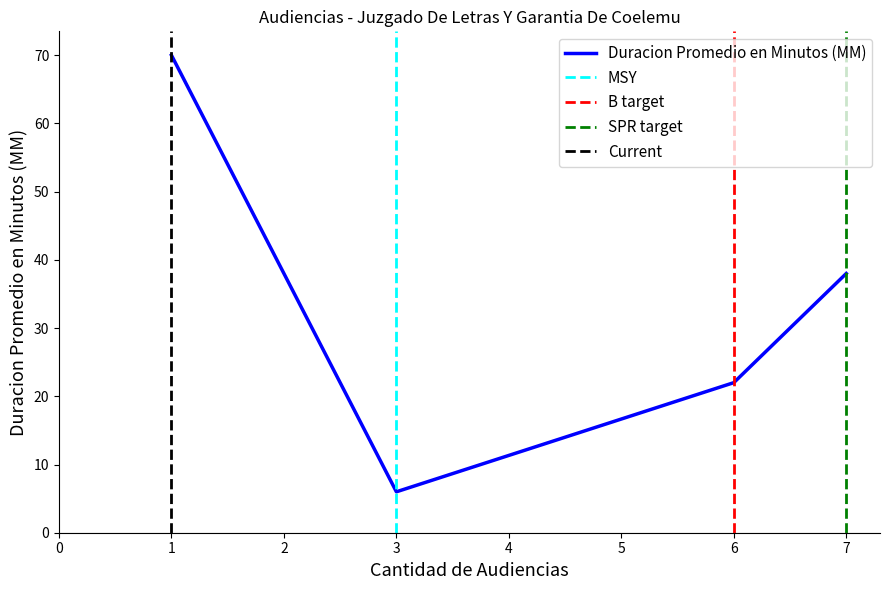

What is the smallest value displayed?

6